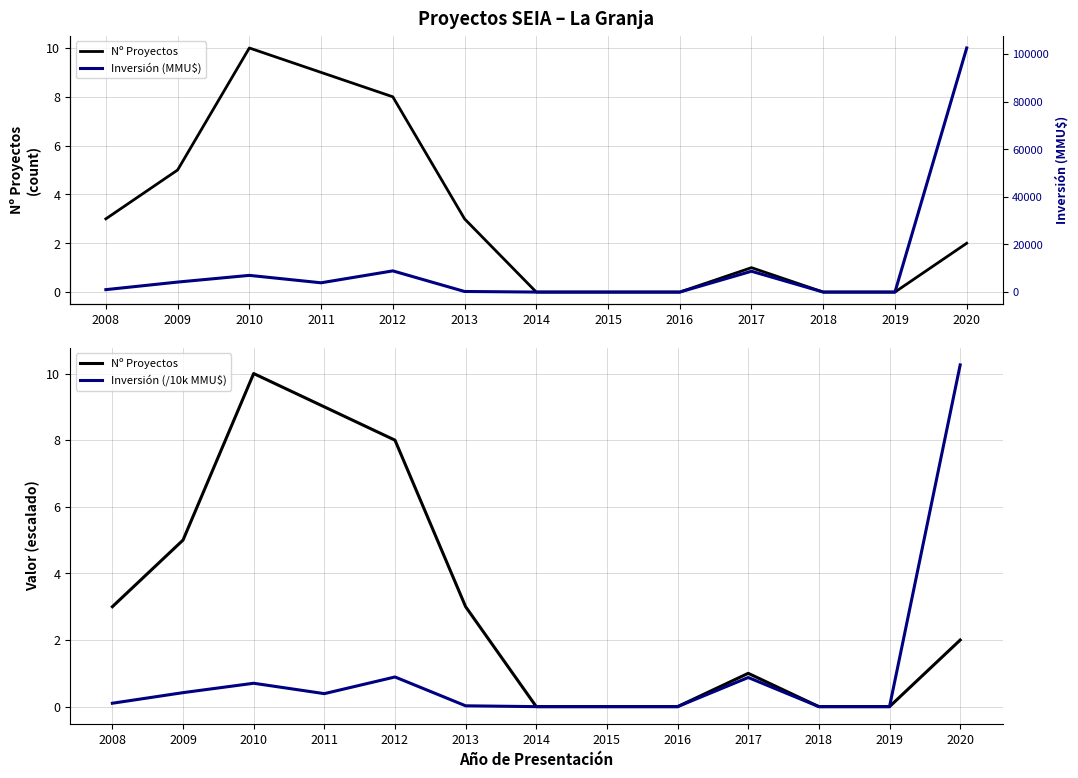

At which label does Nº Proyectos reach its peak?

2010